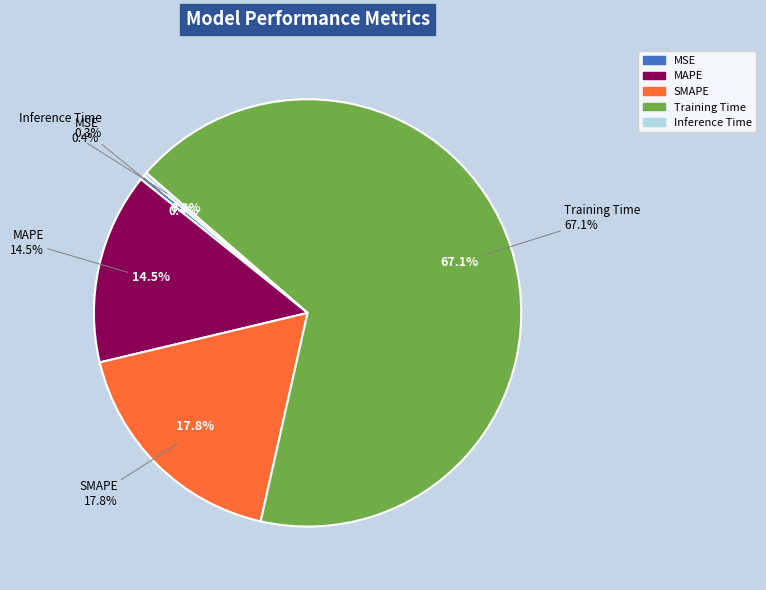

Which slice represents more than half of the pie?

Training Time